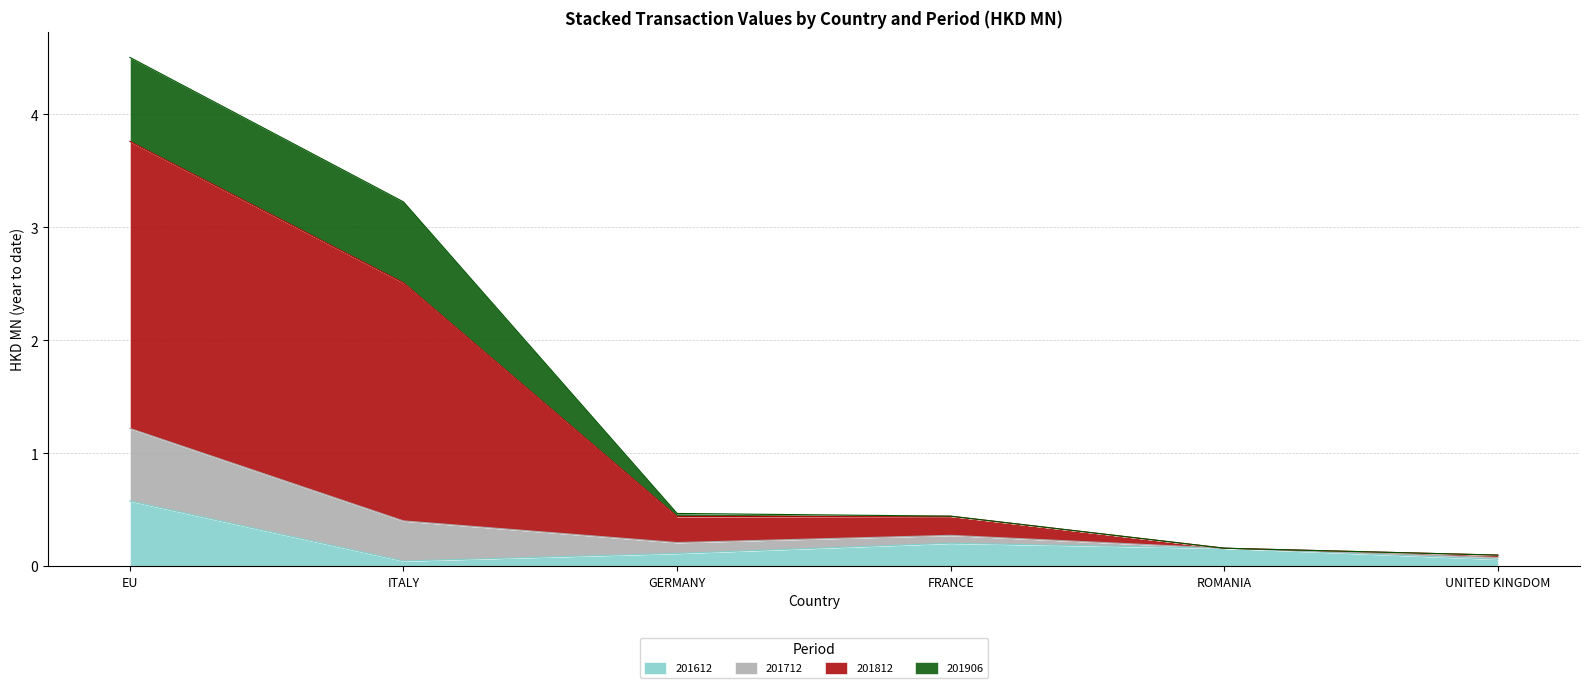

The value of 201612 at GERMANY is 0.1. True or false?

True